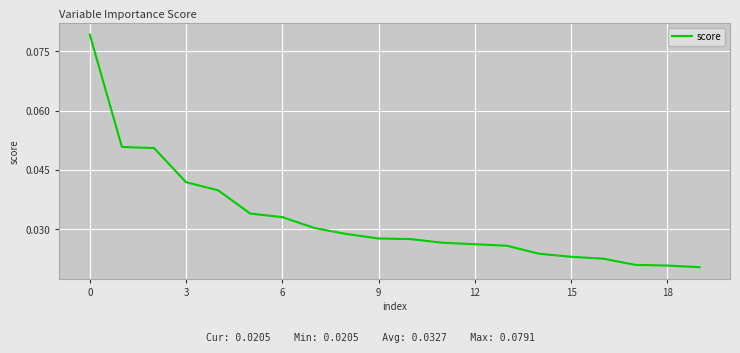

How many values are between 0 and 1?

20